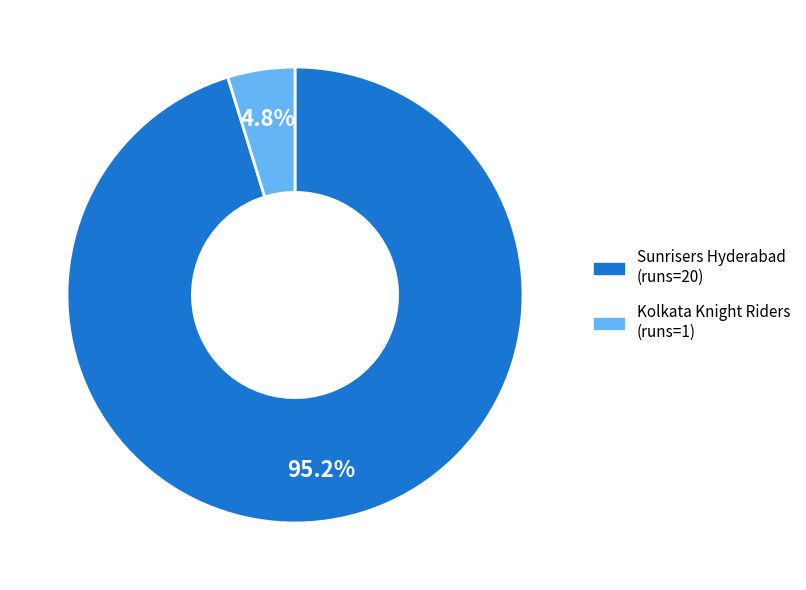

Count the number of slices in the pie.

2